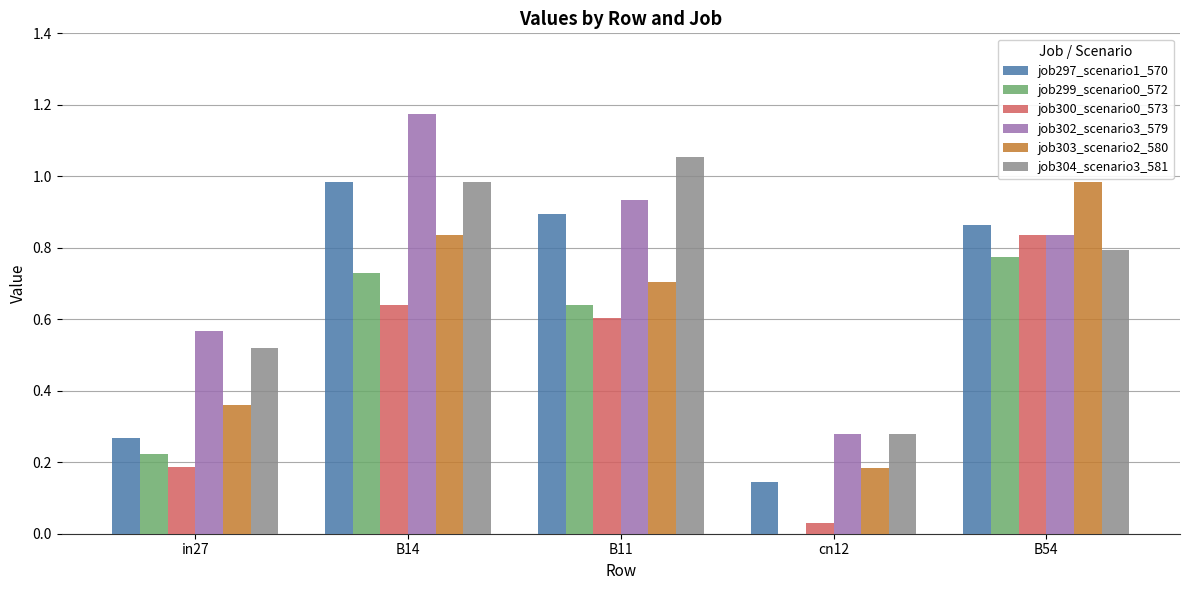

Is the value of job297_scenario1_570 at B14 greater than the value of job300_scenario0_573 at B14?

Yes